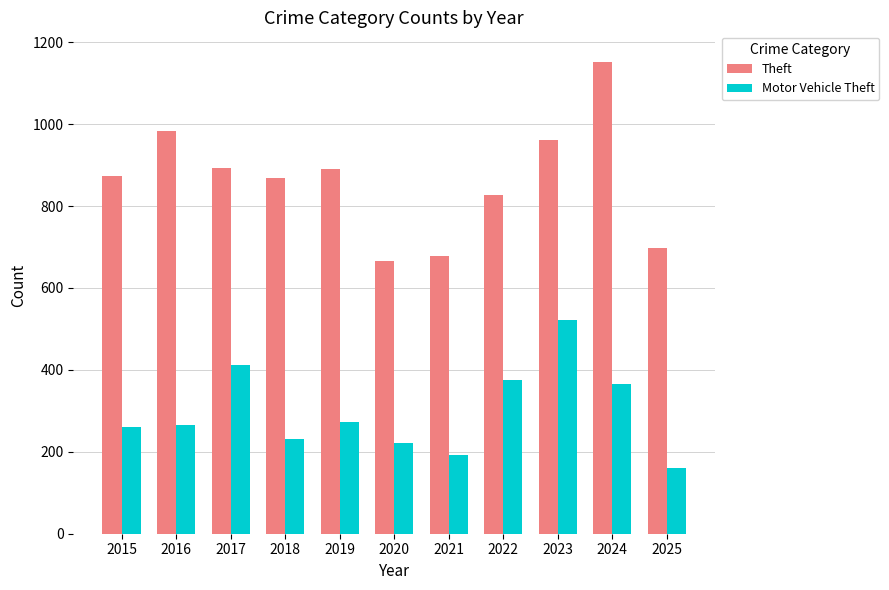

What is the average value of the Theft series?

863